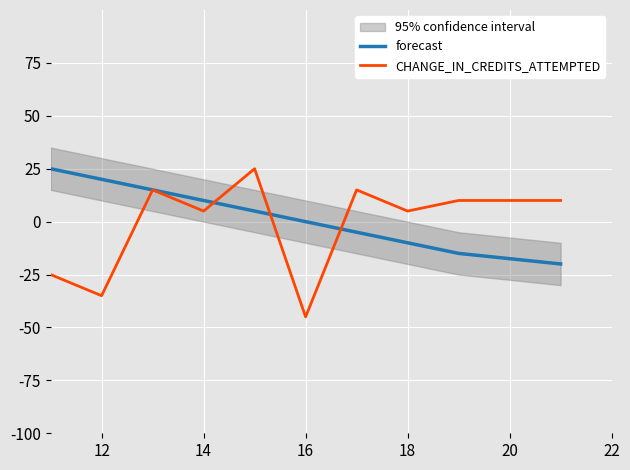

What are all the series names shown in the legend?

forecast, CHANGE_IN_CREDITS_ATTEMPTED